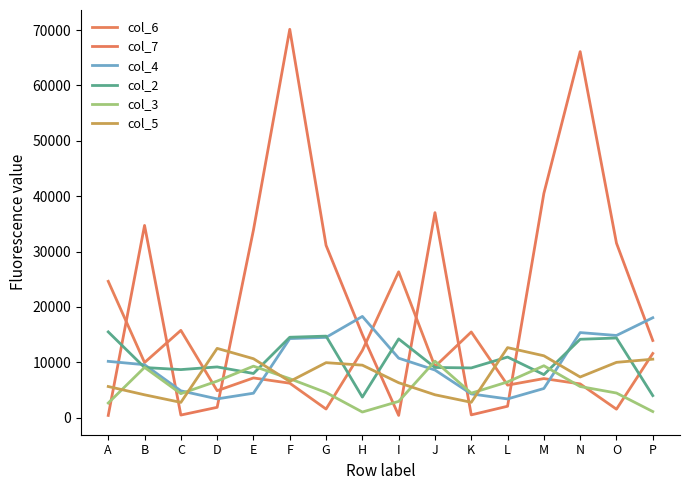

Does the chart have visible grid lines?

No